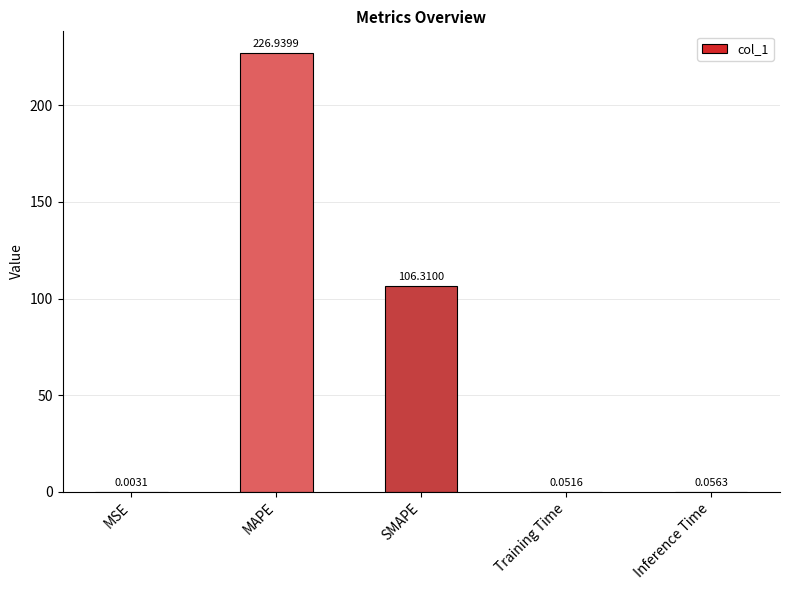

Are the bars horizontal?

No